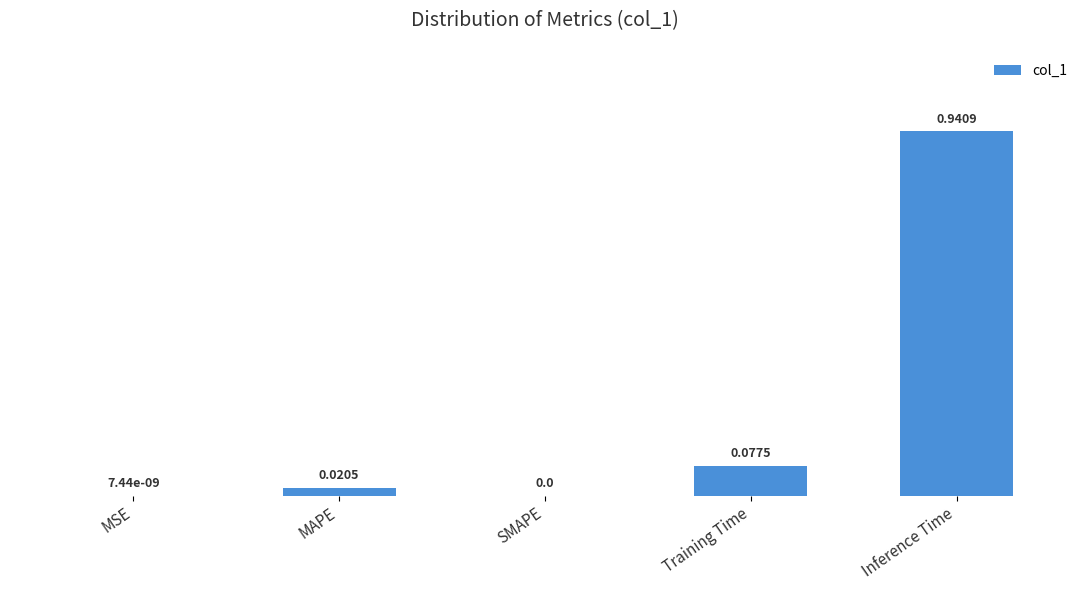

Which category has the highest value across all series?

Inference Time